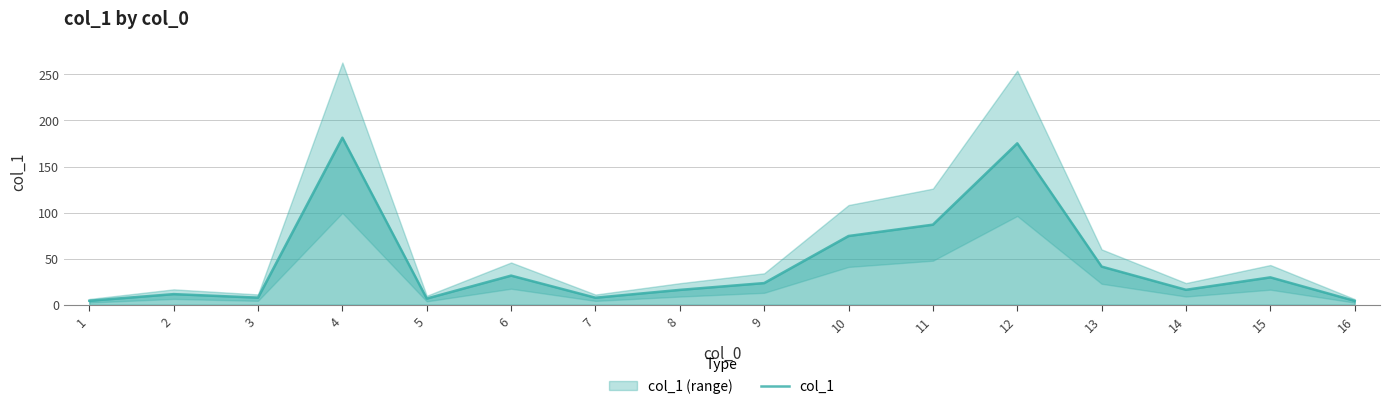

At which category does the chart reach its peak across all series?

4